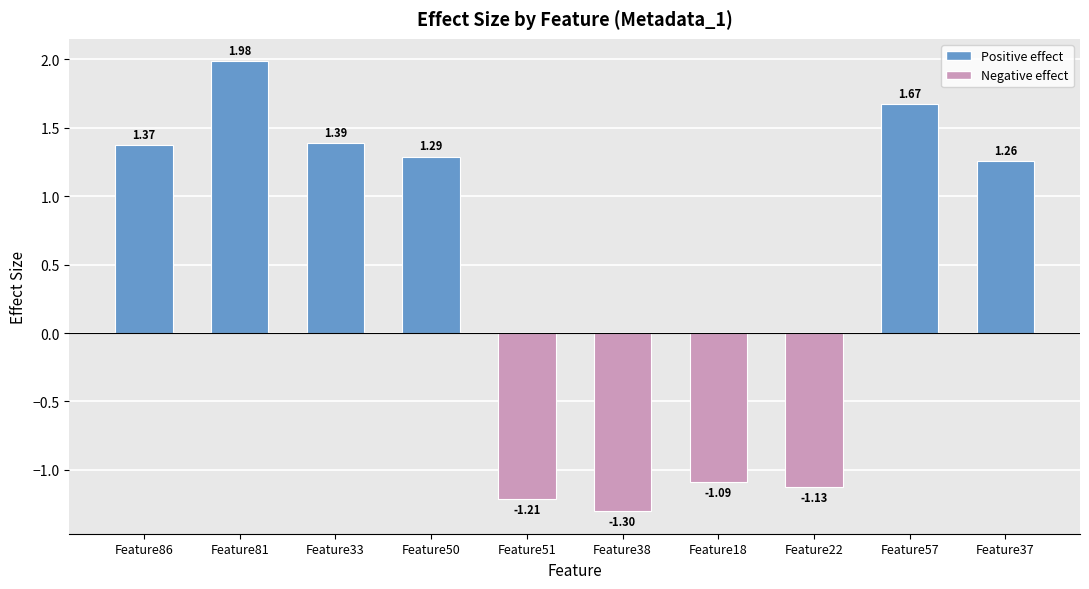

What is the minimum value shown in the chart?

-1.3